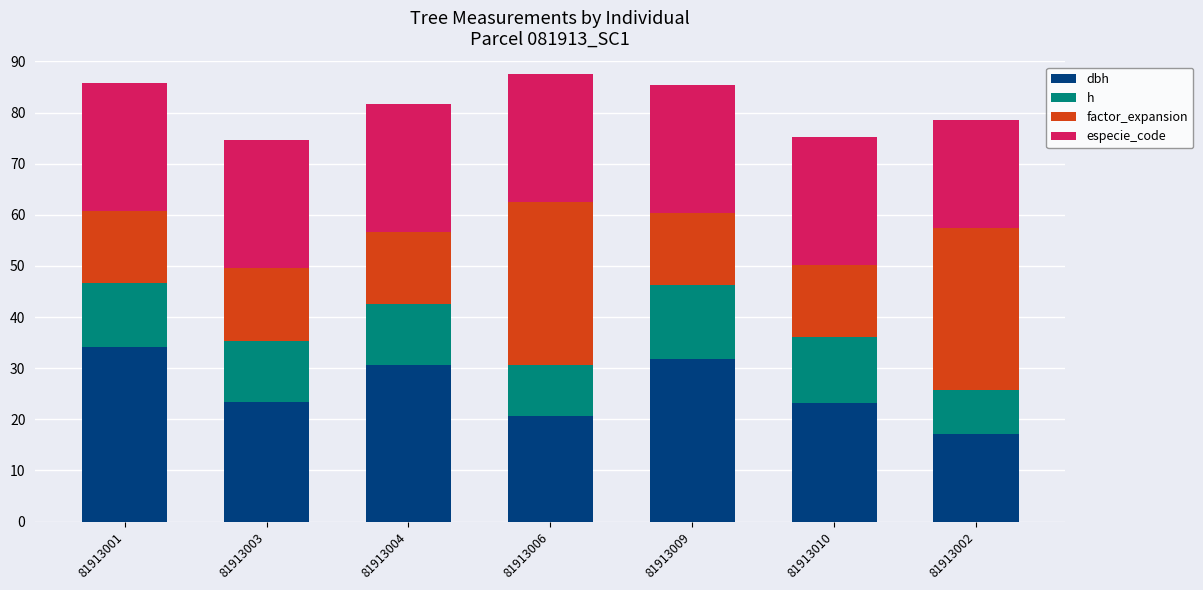

What are all the series names shown in the legend?

dbh, h, factor_expansion, especie_code